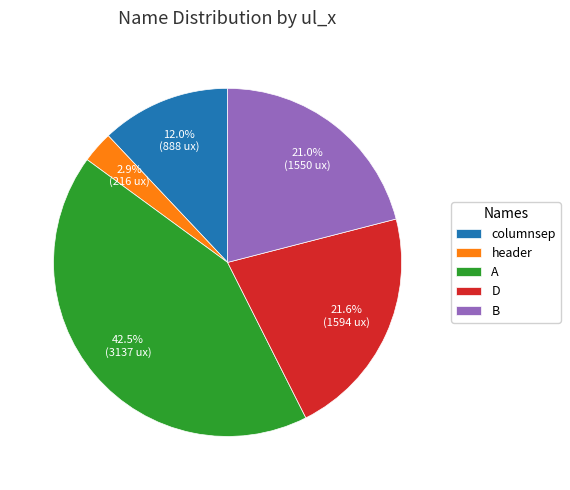

Which category has the smallest portion of the pie?

header